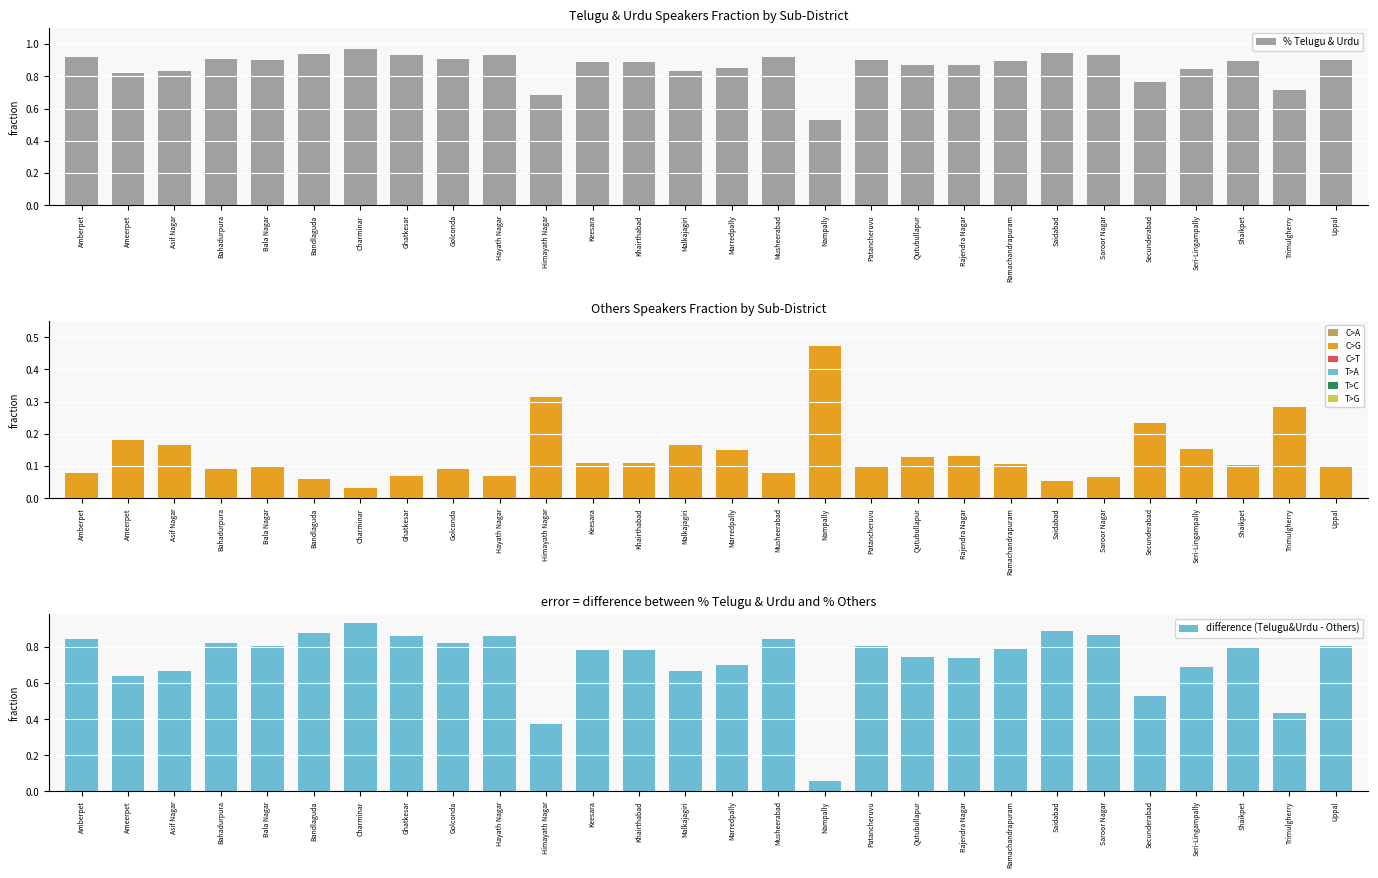

What are all the series names shown in the legend?

% Telugu & Urdu, % Others, difference (Telugu&Urdu - Others)